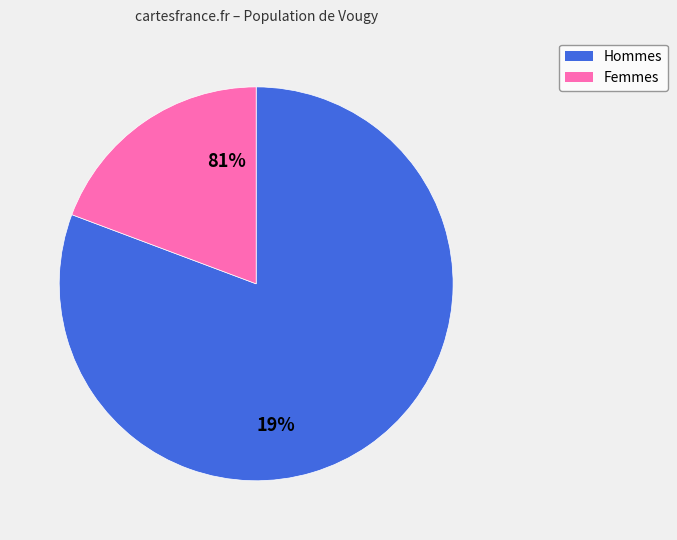

Is the sum of 7 and 5 greater than half?

Yes